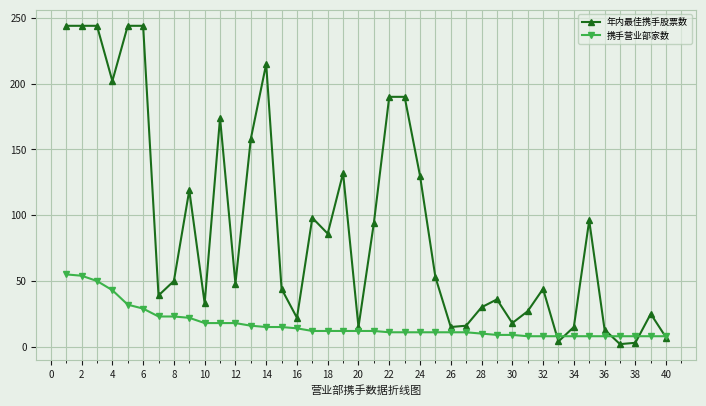

True or false: 年内最佳携手股票数 has more than 2 interior local peaks.

True